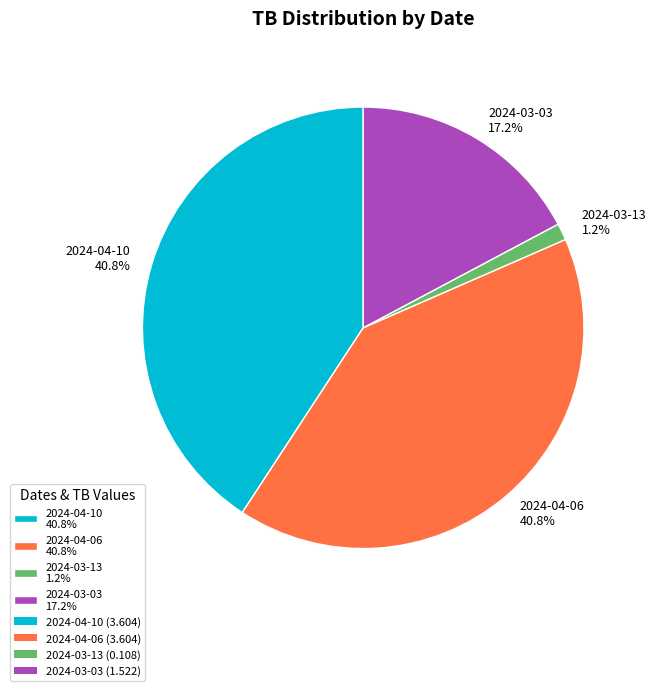

To the nearest percent, what percentage of the pie is 2024-03-03?

17%